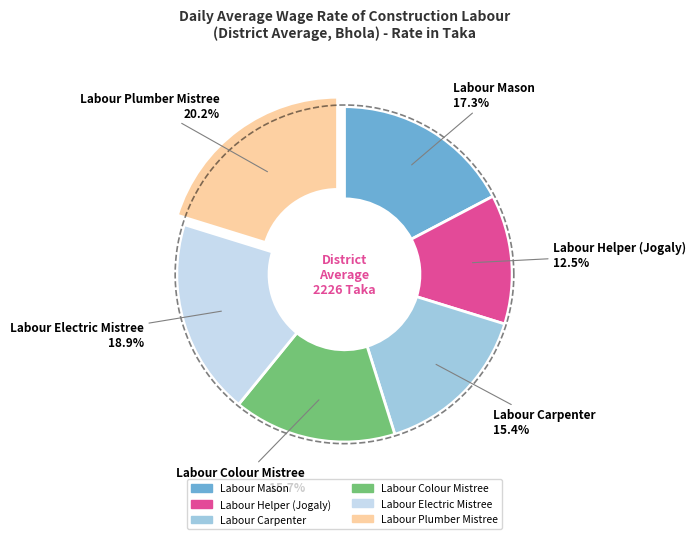

Rank the categories by value from highest to lowest.

Labour Plumber Mistree, Labour Electric Mistree, Labour Mason, Labour Colour Mistree, Labour Carpenter, Labour Helper (Jogaly)